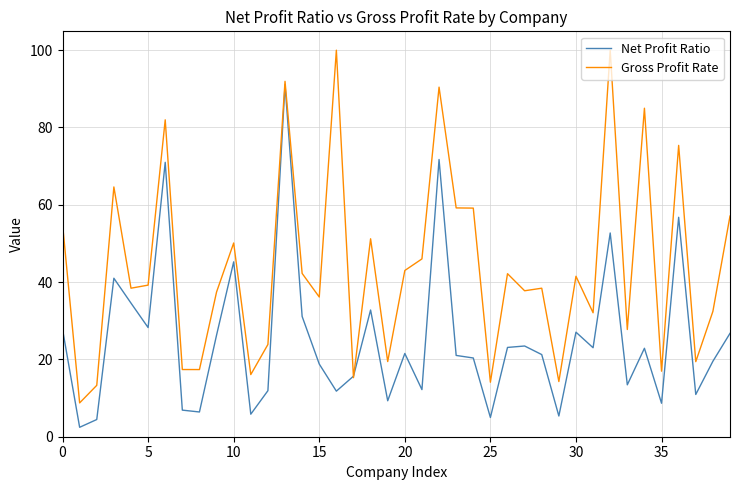

How many values in the Gross Profit Rate series are below 39?

20